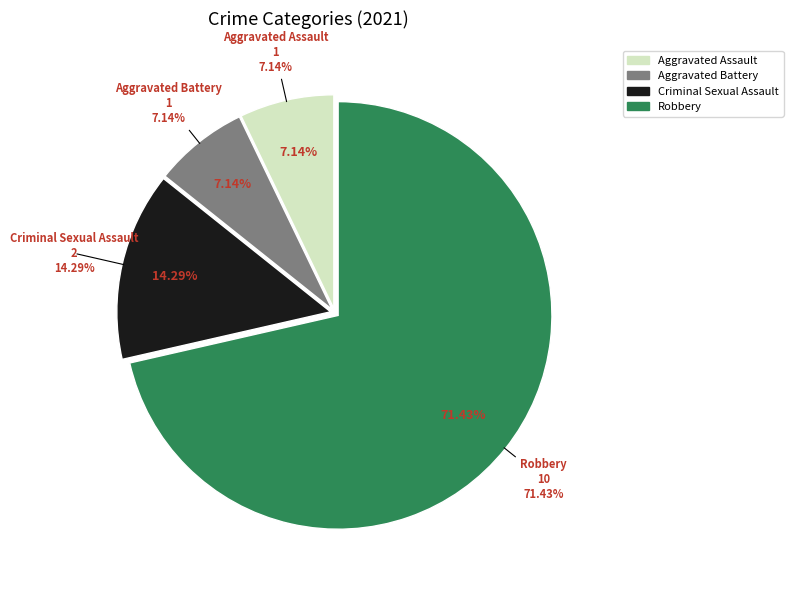

How many slices are in this pie chart?

4